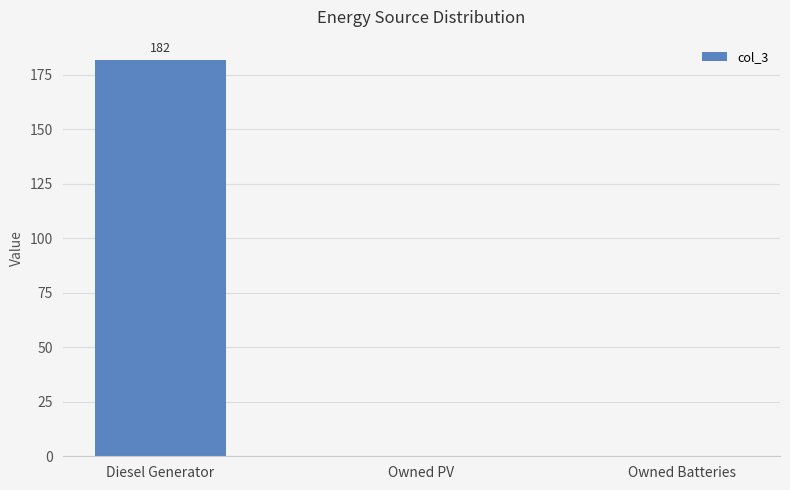

The chart shows a value of 182 at Diesel Generator. True or false?

True